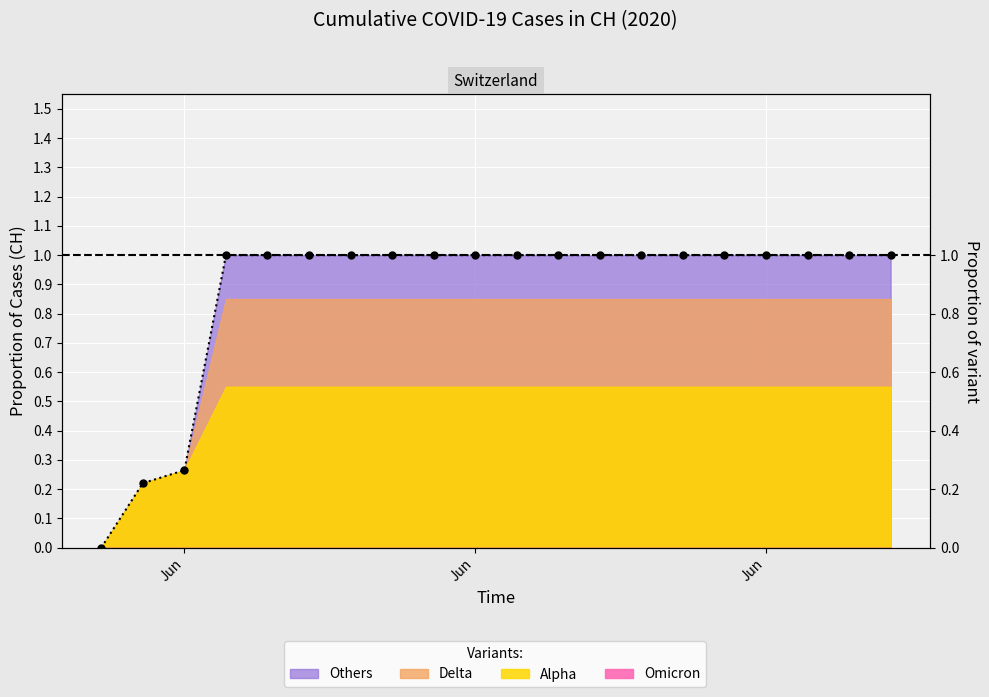

How many lines are shown in the chart?

1